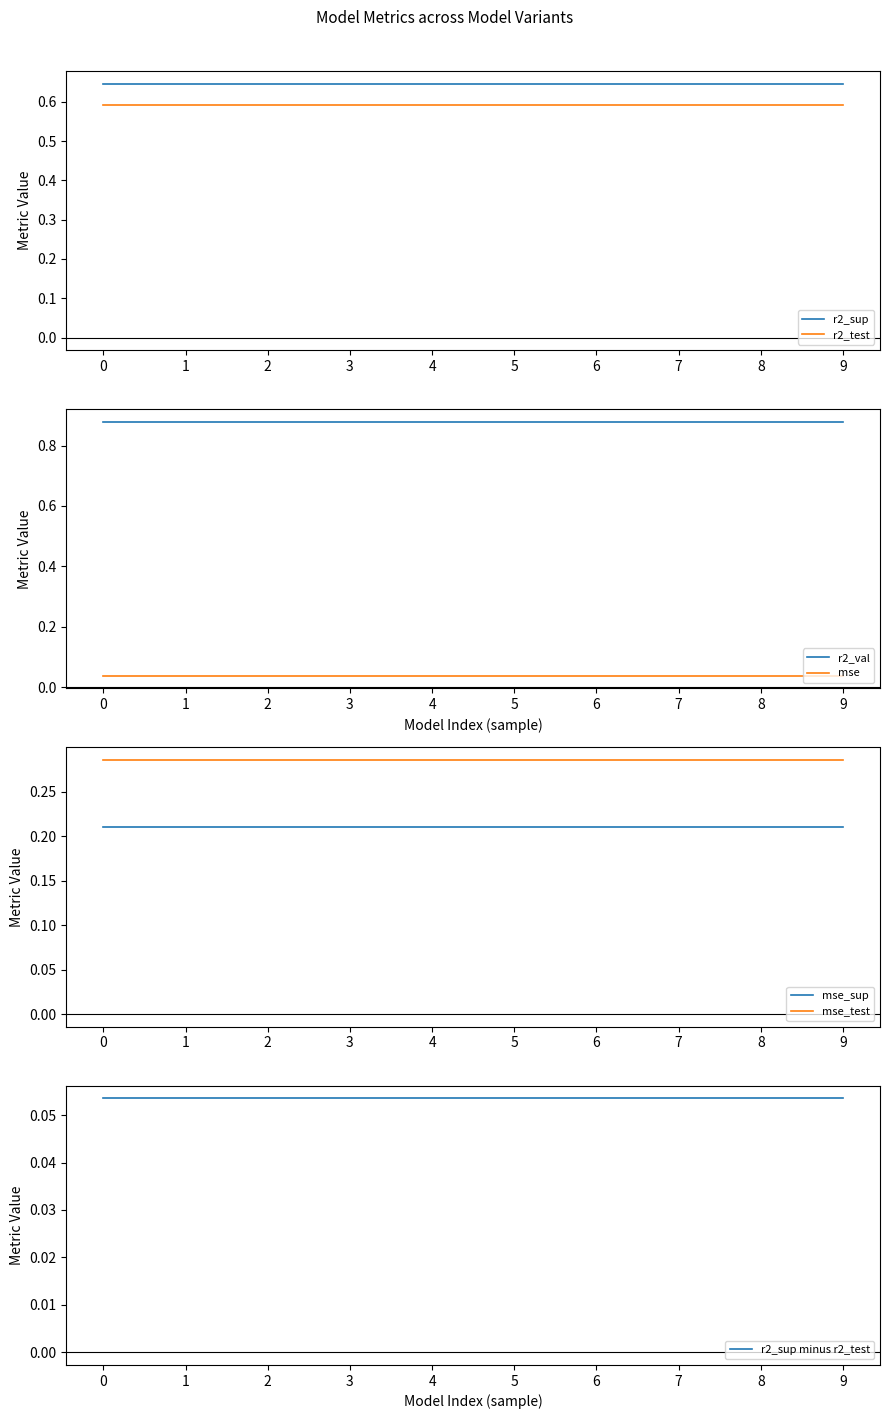

What is the spread (max minus min) of values at model_1_38_5?

0.8